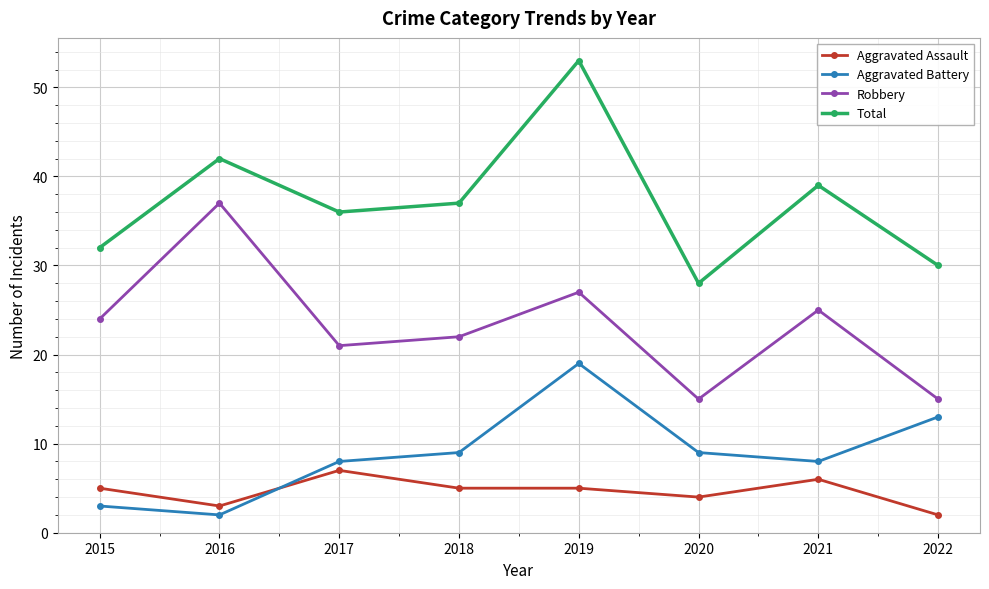

Which series has the widest spread of values?

Total